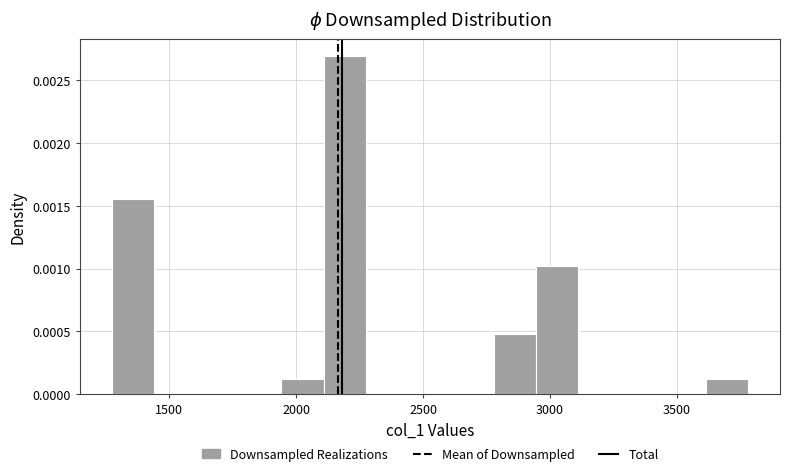

Read against the x-axis, roughly where is the centre of the tallest bar?

2200